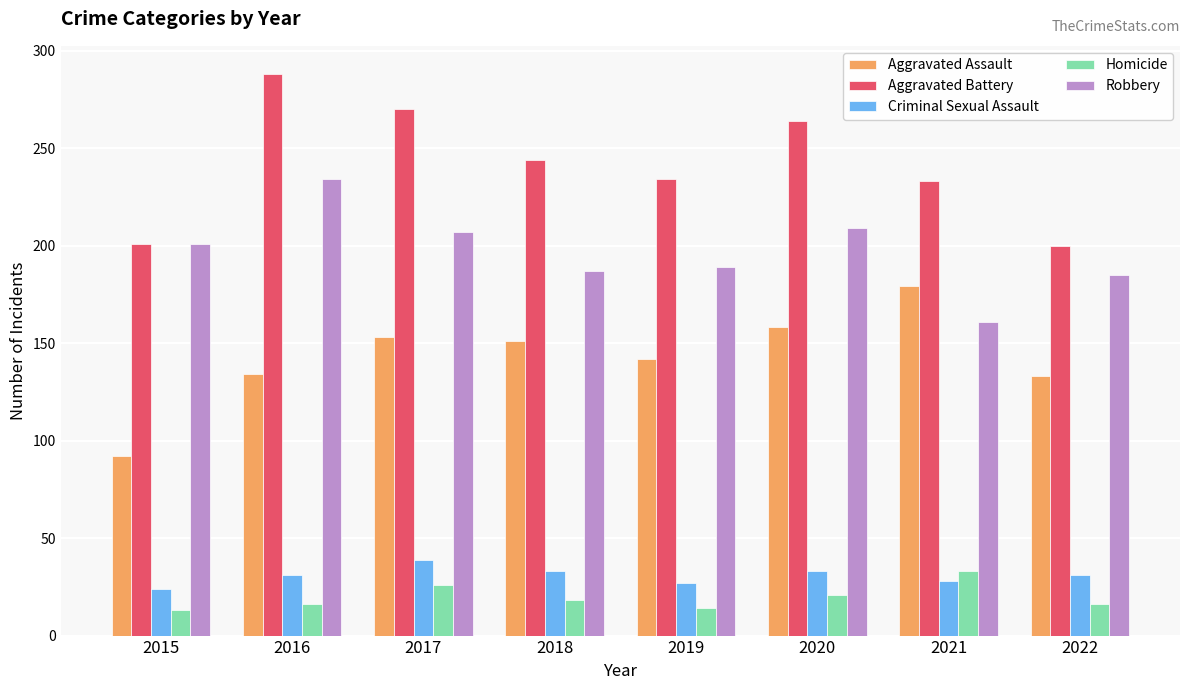

True or false: Aggravated Battery has a value of 136 at 2017.

False